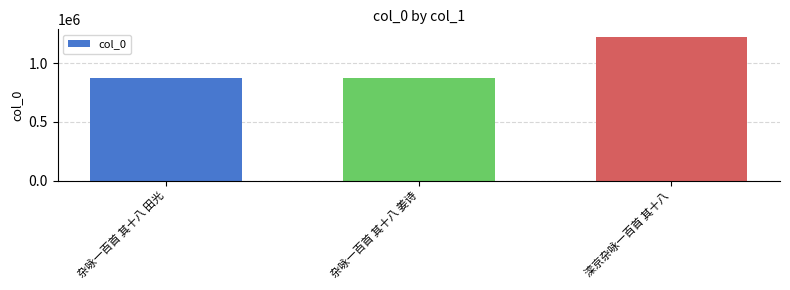

Where is the data nearest to the value 1050457?

杂咏一百首 其十八 姜诗